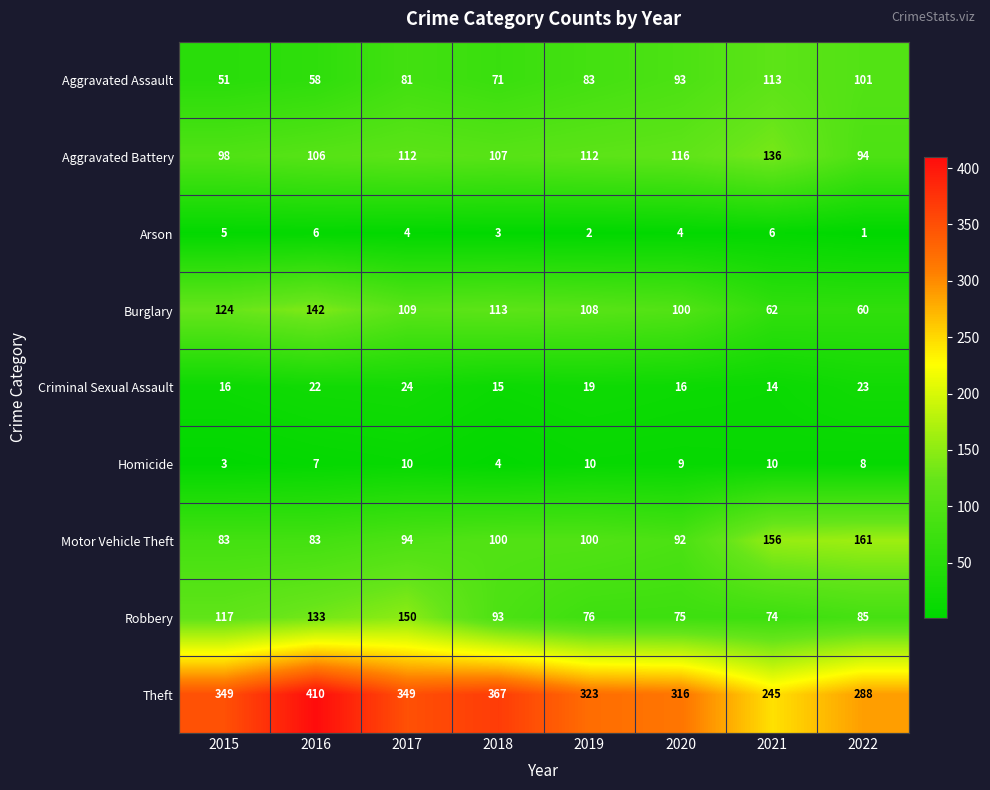

What is the difference between the maximum and minimum values in the Criminal Sexual Assault series?

10